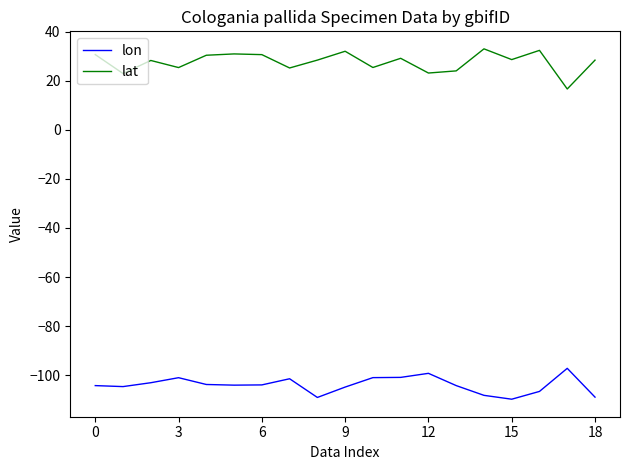

True or false: lon and lat cross at least once.

False